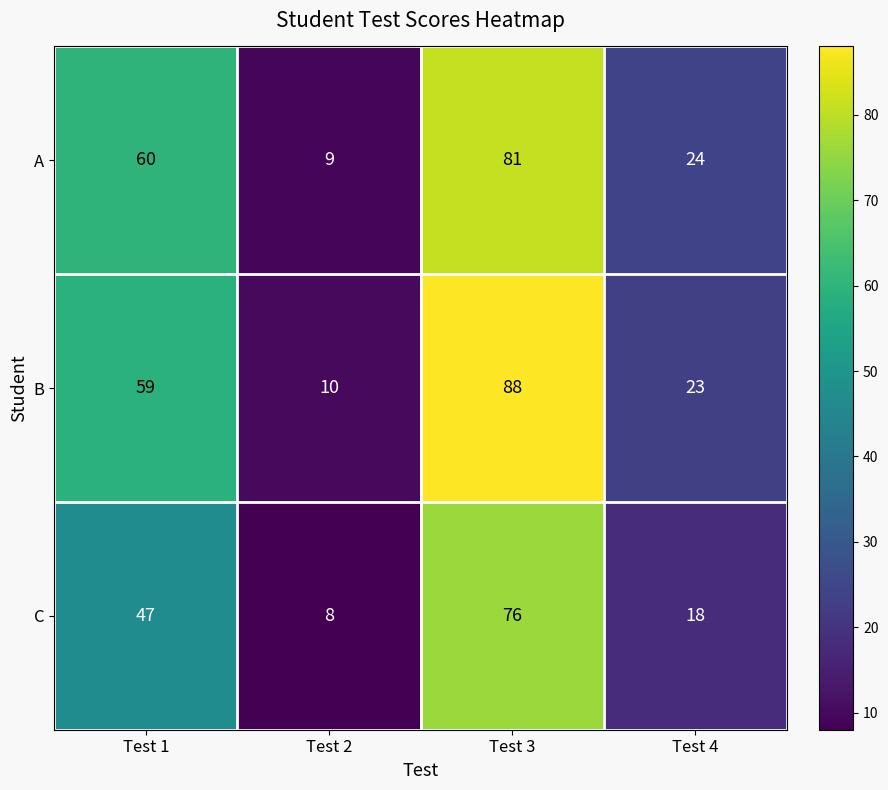

Where is C nearest to the value 42?

Test 1